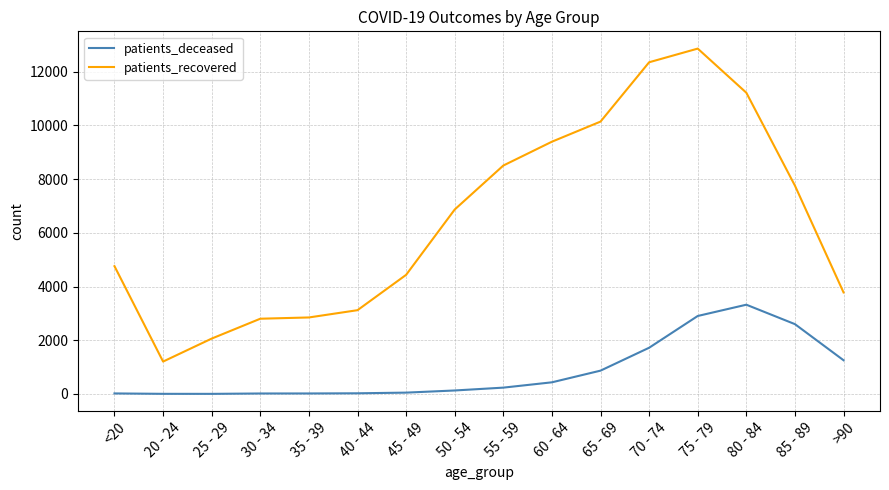

True or false: patients_recovered and patients_deceased intersect in this chart.

False